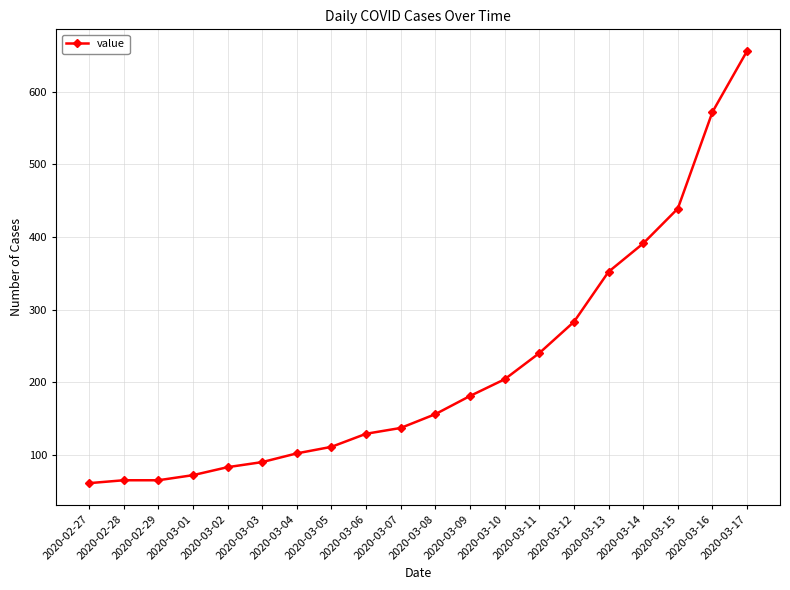

The chart shows a value of 211 at 2020-03-13. True or false?

False